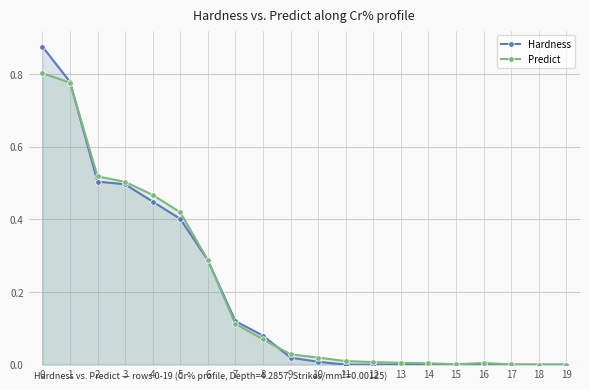

How many series are shown in this chart?

2